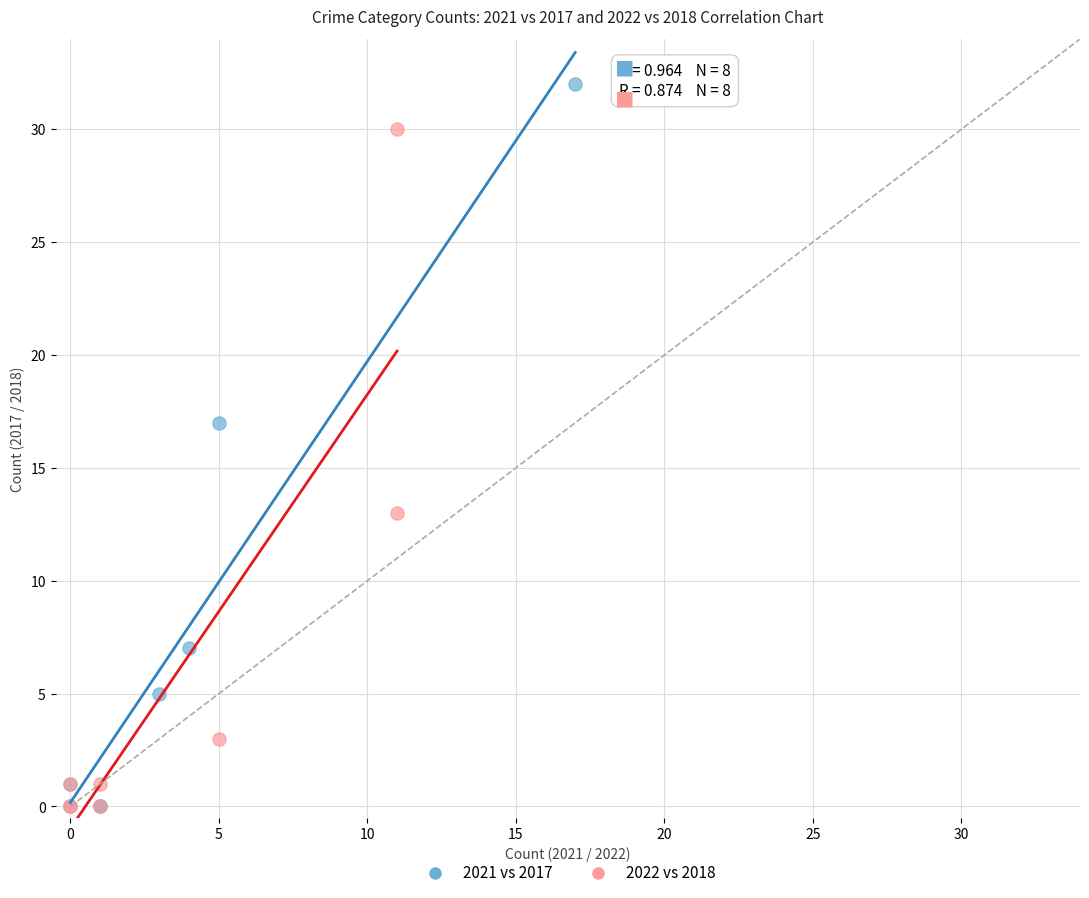

Which series contains the highest Y value?

2021 vs 2017